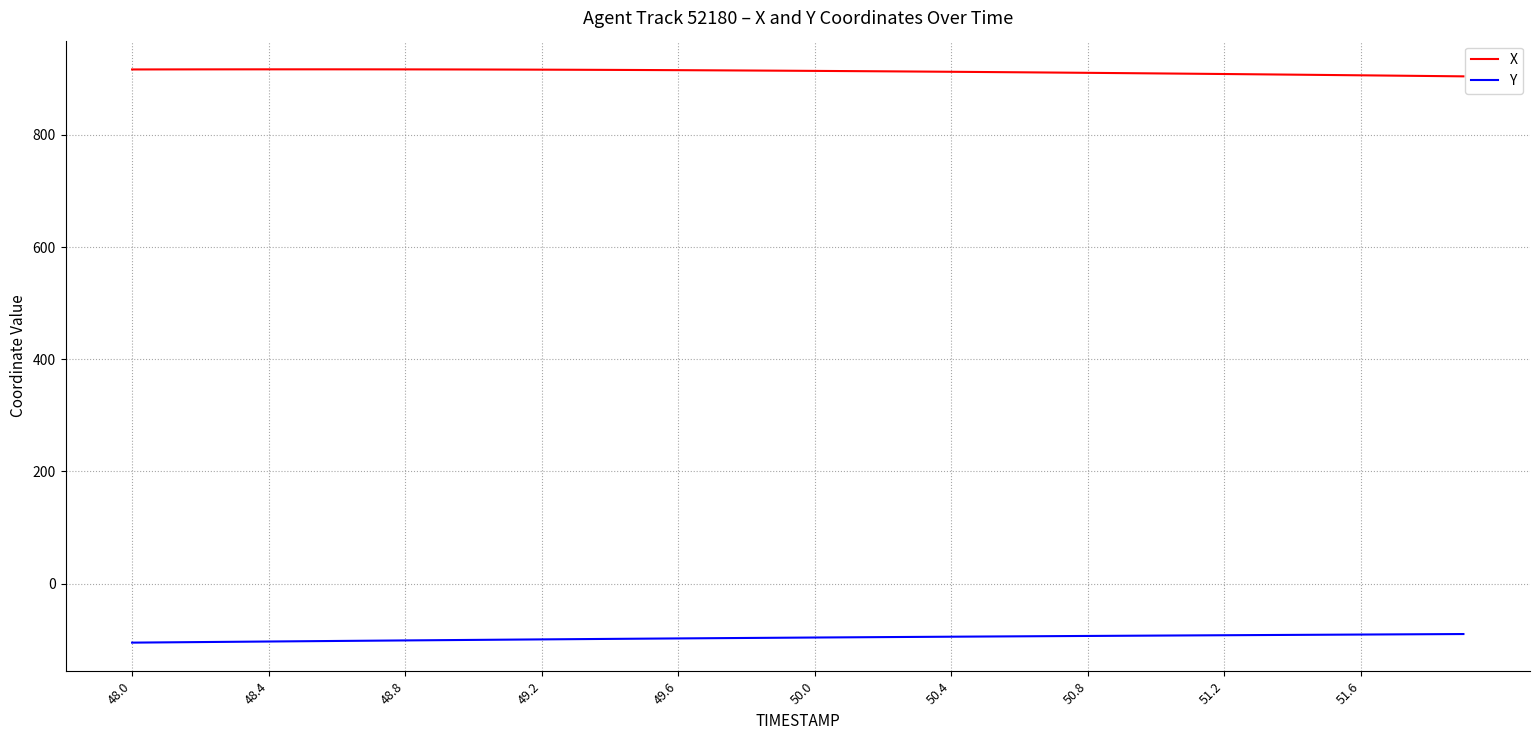

True or false: Y and X intersect in this chart.

False